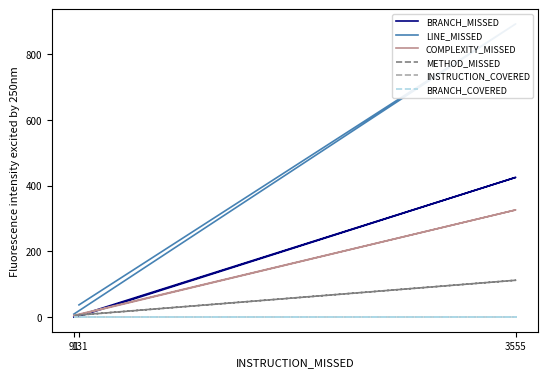

Reading right to left, list all the values displayed in this chart.

BRANCH_MISSED: 0	425	2
LINE_MISSED: 9	892	37
COMPLEXITY_MISSED: 5	326	7
METHOD_MISSED: 5	112	6
INSTRUCTION_COVERED: 0	0	0
BRANCH_COVERED: 0	0	0